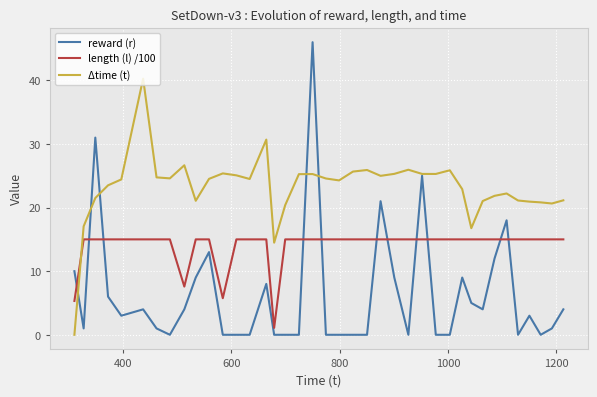

What is the greatest value displayed?

46.0